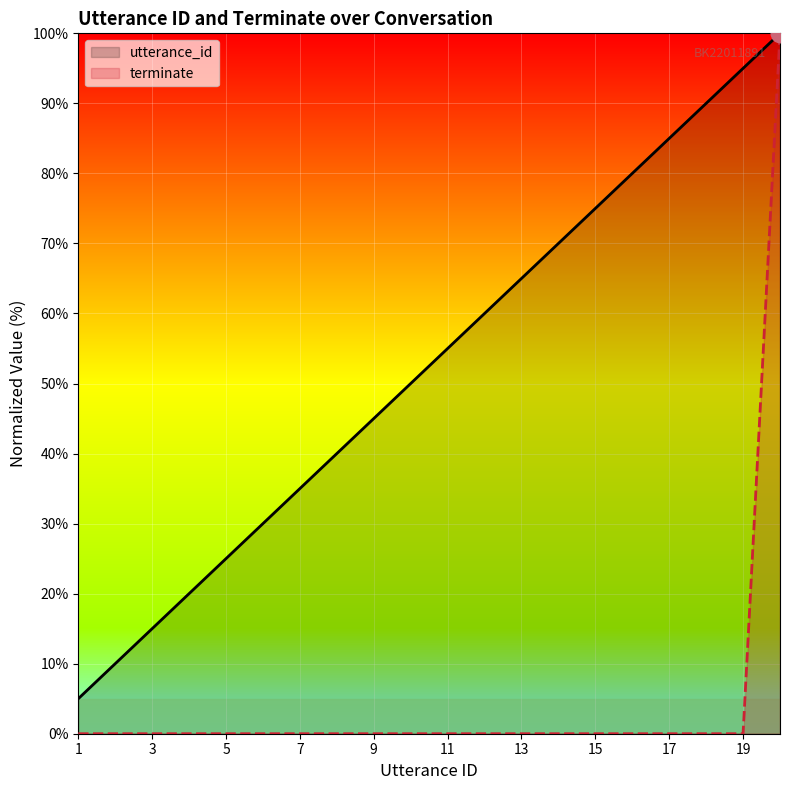

Is the value of terminate at 9 greater than the value of utterance_id at 17?

No